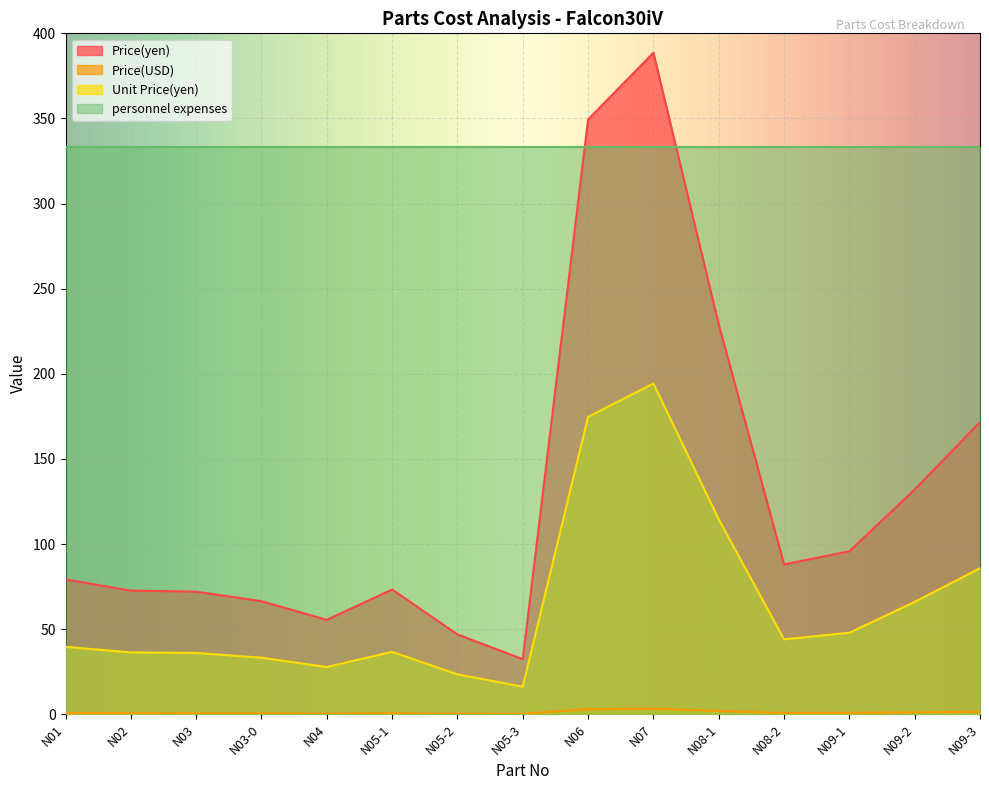

Does the chart display data point markers on the line(s)?

No